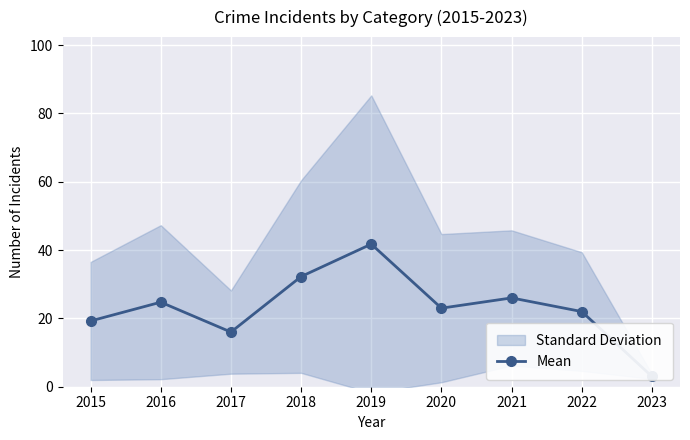

What is the change in value from 2017 to 2020?

+7.0